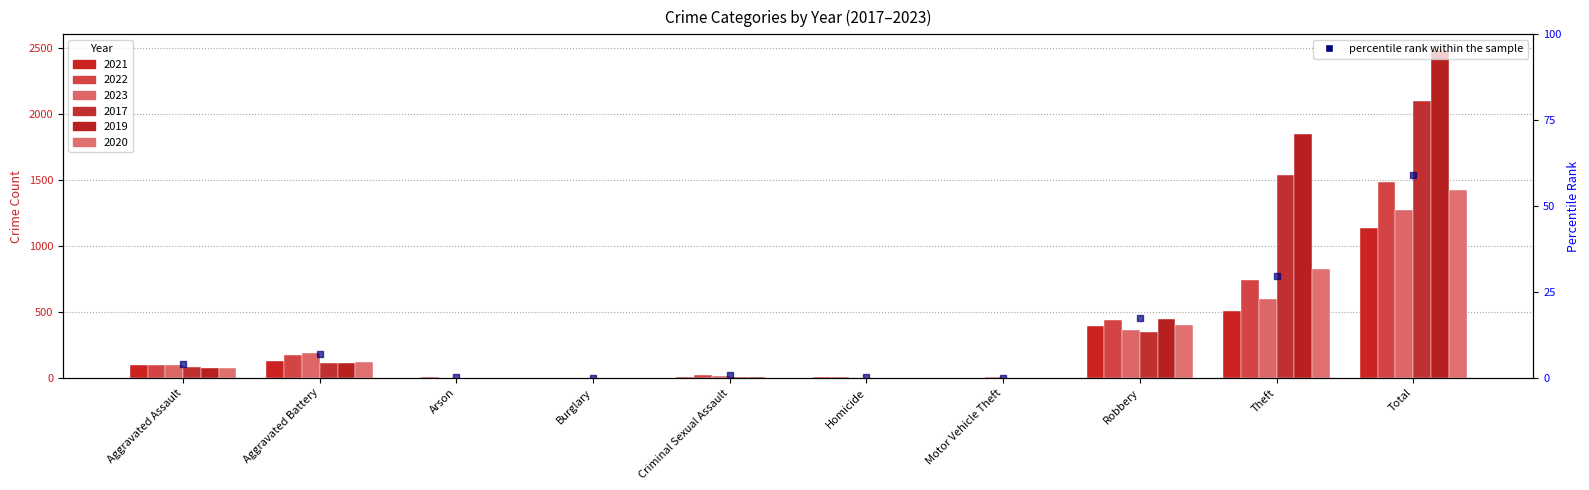

The chart shows a value of -36.6 at Burglary. True or false?

False